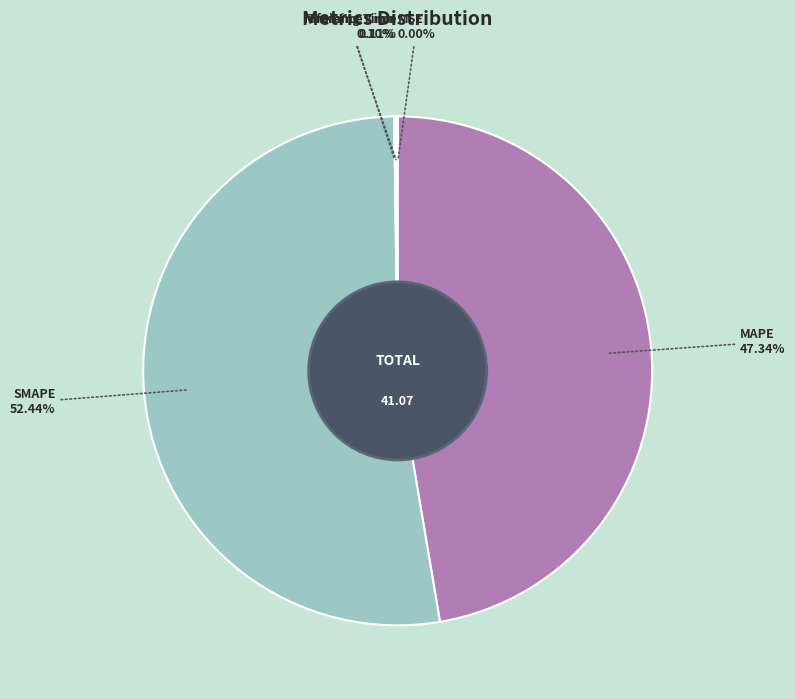

To the nearest percent, what portion does MAPE represent?

47%